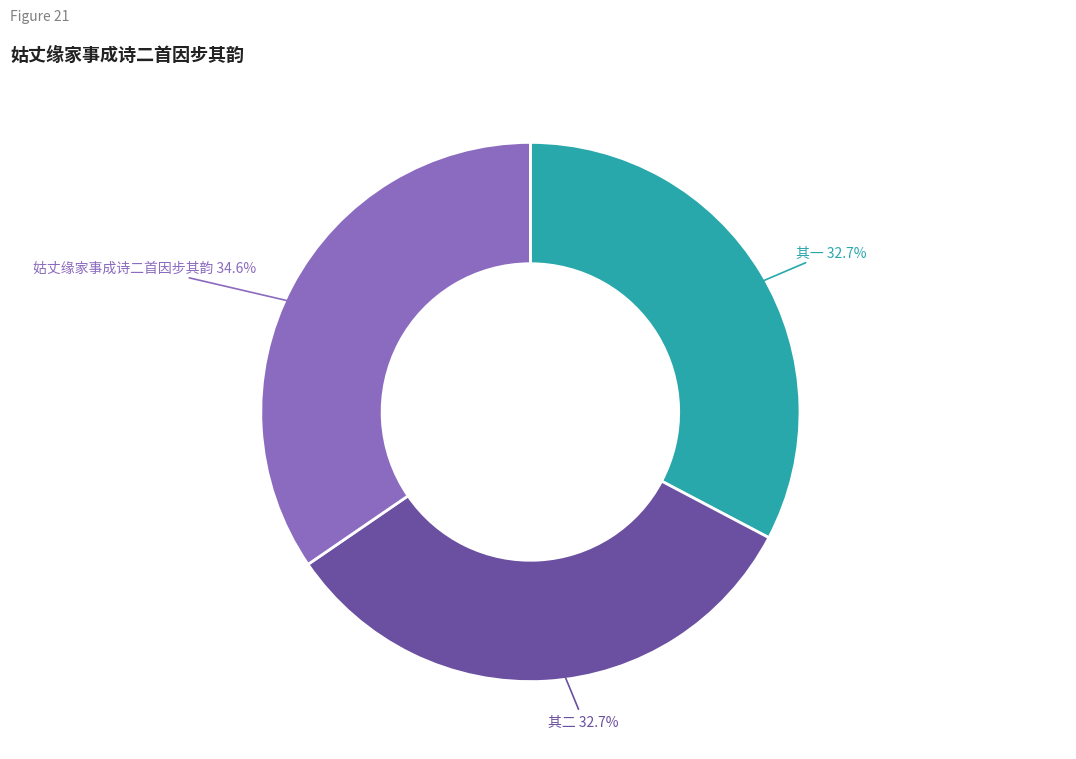

Is there a majority slice in this chart?

No